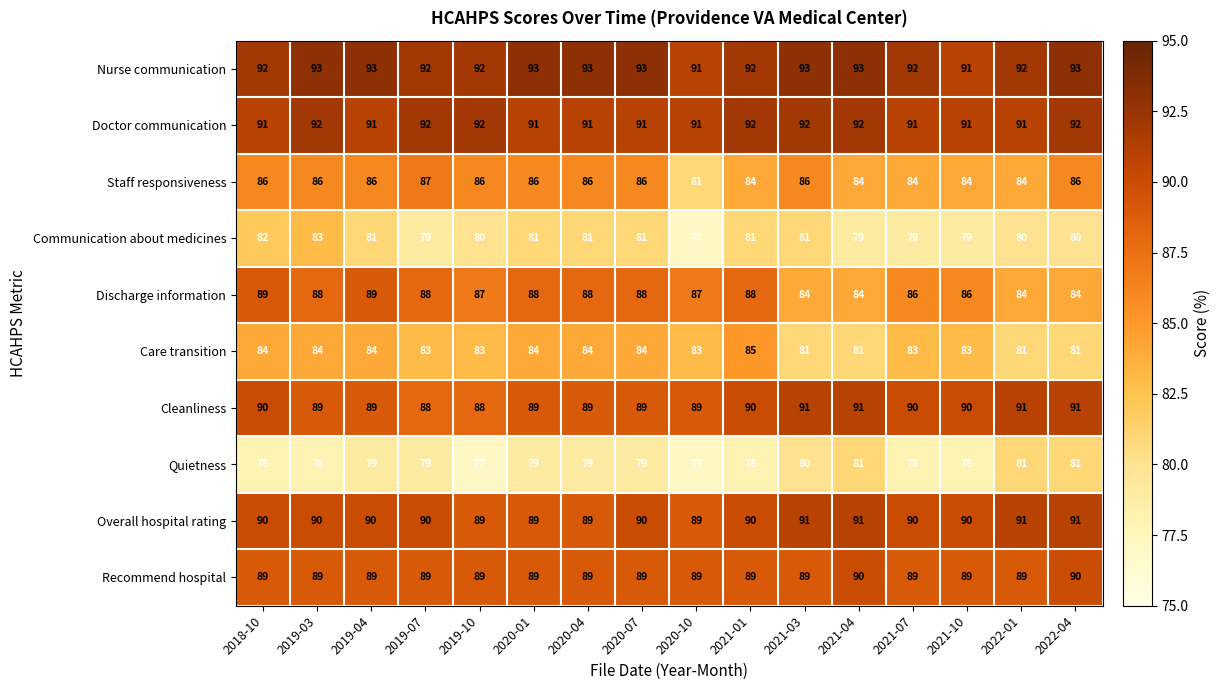

What is the difference between the highest and lowest values at 2020-04?

14